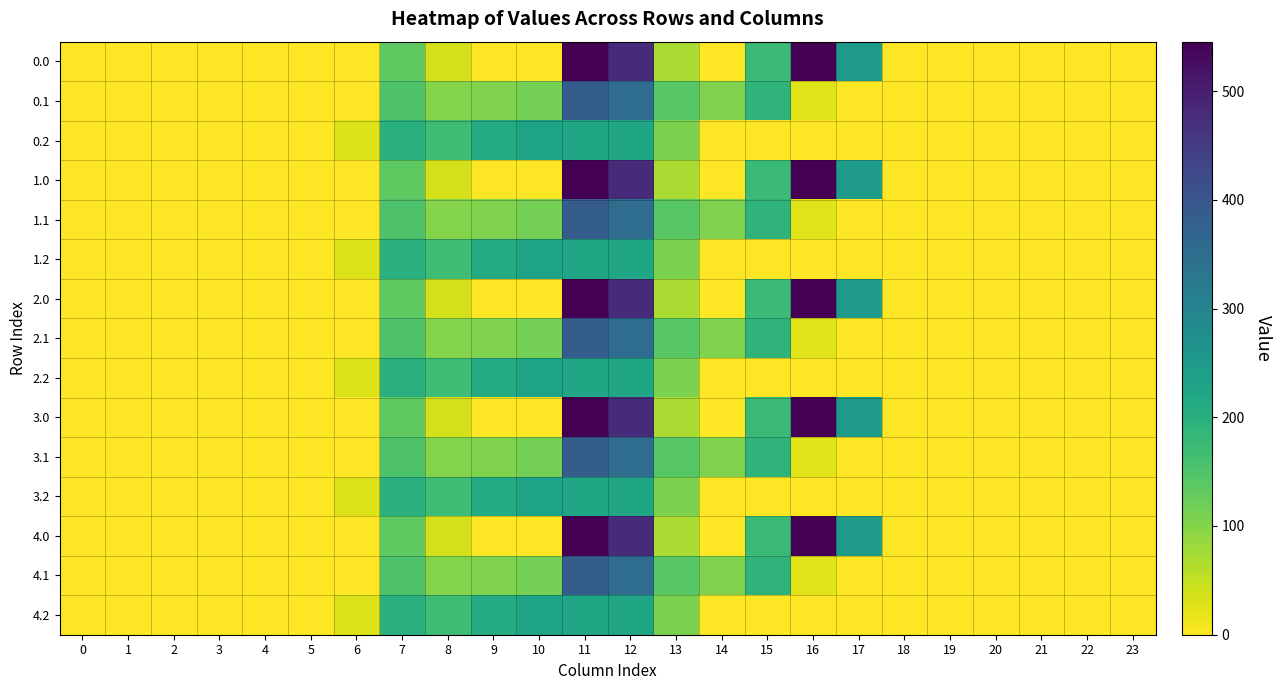

Reading left to right, what are all the values shown in this chart?

0.0: 0=0.0	1=0.0	2=0.0	3=0.0	4=0.0	5=0.0	6=0.0	7=134.3	8=35.0	9=0.0	10=0.0	11=544.3	12=477.2	13=70.2	14=0.3	15=172.8	16=545.4	17=243.5	18=0.0	19=0.0	20=0.0	21=0.0	22=0.0	23=0.0
0.1: 0=0.0	1=0.0	2=0.0	3=0.0	4=0.0	5=0.0	6=0.0	7=153.2	8=102.3	9=104.8	10=114.0	11=384.7	12=350.8	13=141.2	14=105.5	15=190.4	16=26.8	17=0.0	18=0.0	19=0.0	20=0.0	21=0.0	22=0.0	23=0.0
0.2: 0=0.0	1=0.0	2=0.0	3=0.0	4=0.0	5=0.0	6=29.3	7=199.0	8=169.5	9=209.6	10=228.0	11=225.2	12=224.3	13=107.8	14=0.0	15=0.0	16=0.0	17=0.0	18=0.0	19=0.0	20=0.0	21=0.0	22=0.0	23=0.0
1.0: 0=0.0	1=0.0	2=0.0	3=0.0	4=0.0	5=0.0	6=0.0	7=134.3	8=35.0	9=0.0	10=0.0	11=544.3	12=477.2	13=70.2	14=0.3	15=172.8	16=545.4	17=243.5	18=0.0	19=0.0	20=0.0	21=0.0	22=0.0	23=0.0
1.1: 0=0.0	1=0.0	2=0.0	3=0.0	4=0.0	5=0.0	6=0.0	7=153.2	8=102.3	9=104.8	10=114.0	11=384.7	12=350.8	13=141.2	14=105.5	15=190.4	16=26.8	17=0.0	18=0.0	19=0.0	20=0.0	21=0.0	22=0.0	23=0.0
1.2: 0=0.0	1=0.0	2=0.0	3=0.0	4=0.0	5=0.0	6=29.3	7=199.0	8=169.5	9=209.6	10=228.0	11=225.2	12=224.3	13=107.8	14=0.0	15=0.0	16=0.0	17=0.0	18=0.0	19=0.0	20=0.0	21=0.0	22=0.0	23=0.0
2.0: 0=0.0	1=0.0	2=0.0	3=0.0	4=0.0	5=0.0	6=0.0	7=134.3	8=35.0	9=0.0	10=0.0	11=544.3	12=477.2	13=70.2	14=0.3	15=172.8	16=545.4	17=243.5	18=0.0	19=0.0	20=0.0	21=0.0	22=0.0	23=0.0
2.1: 0=0.0	1=0.0	2=0.0	3=0.0	4=0.0	5=0.0	6=0.0	7=153.2	8=102.3	9=104.8	10=114.0	11=384.7	12=350.8	13=141.2	14=105.5	15=190.4	16=26.8	17=0.0	18=0.0	19=0.0	20=0.0	21=0.0	22=0.0	23=0.0
2.2: 0=0.0	1=0.0	2=0.0	3=0.0	4=0.0	5=0.0	6=29.3	7=199.0	8=169.5	9=209.6	10=228.0	11=225.2	12=224.3	13=107.8	14=0.0	15=0.0	16=0.0	17=0.0	18=0.0	19=0.0	20=0.0	21=0.0	22=0.0	23=0.0
3.0: 0=0.0	1=0.0	2=0.0	3=0.0	4=0.0	5=0.0	6=0.0	7=134.3	8=35.0	9=0.0	10=0.0	11=544.3	12=477.2	13=70.2	14=0.3	15=172.8	16=545.4	17=243.5	18=0.0	19=0.0	20=0.0	21=0.0	22=0.0	23=0.0
3.1: 0=0.0	1=0.0	2=0.0	3=0.0	4=0.0	5=0.0	6=0.0	7=153.2	8=102.3	9=104.8	10=114.0	11=384.7	12=350.8	13=141.2	14=105.5	15=190.4	16=26.8	17=0.0	18=0.0	19=0.0	20=0.0	21=0.0	22=0.0	23=0.0
3.2: 0=0.0	1=0.0	2=0.0	3=0.0	4=0.0	5=0.0	6=29.3	7=199.0	8=169.5	9=209.6	10=228.0	11=225.2	12=224.3	13=107.8	14=0.0	15=0.0	16=0.0	17=0.0	18=0.0	19=0.0	20=0.0	21=0.0	22=0.0	23=0.0
4.0: 0=0.0	1=0.0	2=0.0	3=0.0	4=0.0	5=0.0	6=0.0	7=134.3	8=35.0	9=0.0	10=0.0	11=544.3	12=477.2	13=70.2	14=0.3	15=172.8	16=545.4	17=243.5	18=0.0	19=0.0	20=0.0	21=0.0	22=0.0	23=0.0
4.1: 0=0.0	1=0.0	2=0.0	3=0.0	4=0.0	5=0.0	6=0.0	7=153.2	8=102.3	9=104.8	10=114.0	11=384.7	12=350.8	13=141.2	14=105.5	15=190.4	16=26.8	17=0.0	18=0.0	19=0.0	20=0.0	21=0.0	22=0.0	23=0.0
4.2: 0=0.0	1=0.0	2=0.0	3=0.0	4=0.0	5=0.0	6=29.3	7=199.0	8=169.5	9=209.6	10=228.0	11=225.2	12=224.3	13=107.8	14=0.0	15=0.0	16=0.0	17=0.0	18=0.0	19=0.0	20=0.0	21=0.0	22=0.0	23=0.0